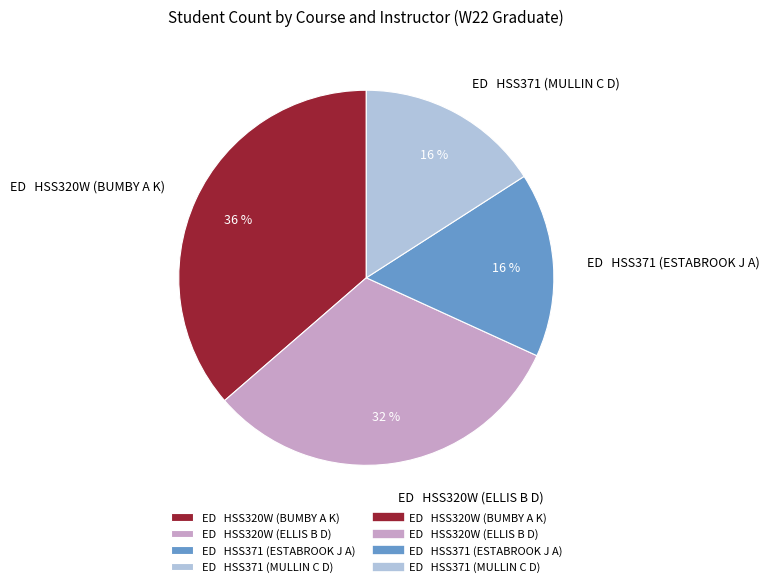

Count the number of slices in the pie.

4